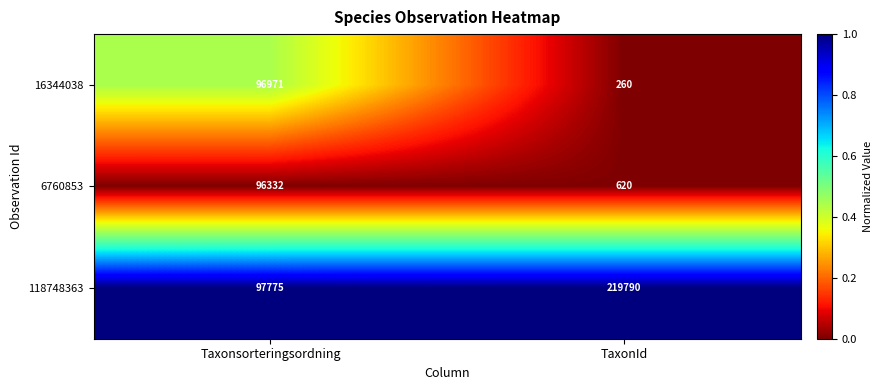

Which category has the highest value in the 6760853 series?

Taxonsorteringsordning